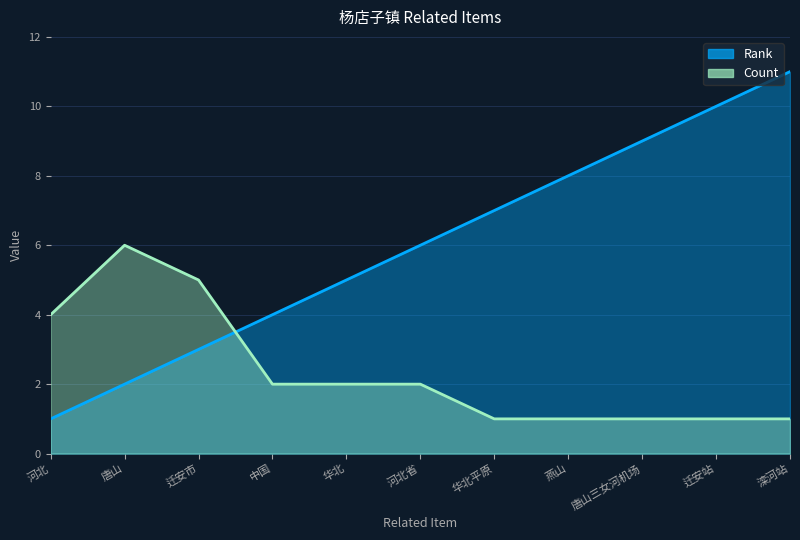

True or false: Rank has a value of 9 at 华北.

False